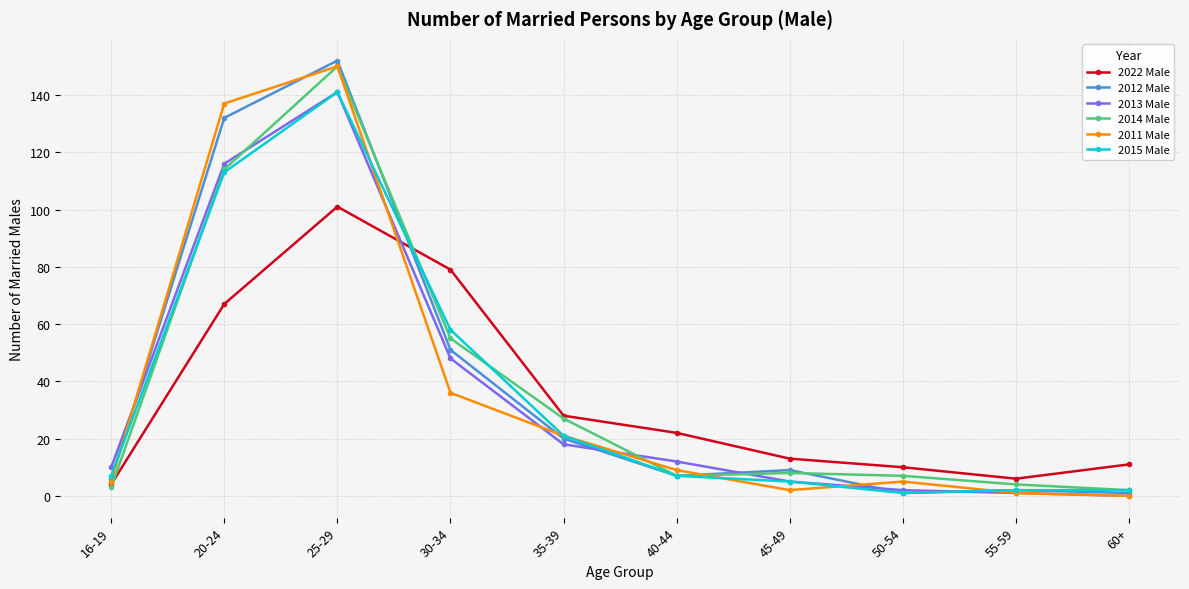

What position from the right is 25-29?

8